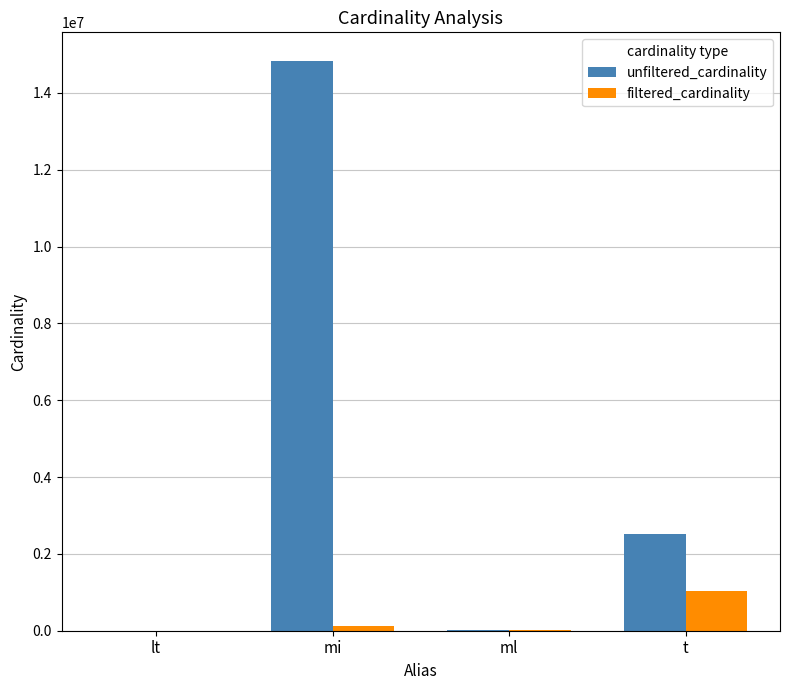

What is the sum of the unfiltered_cardinality values at ml and lt?

30015